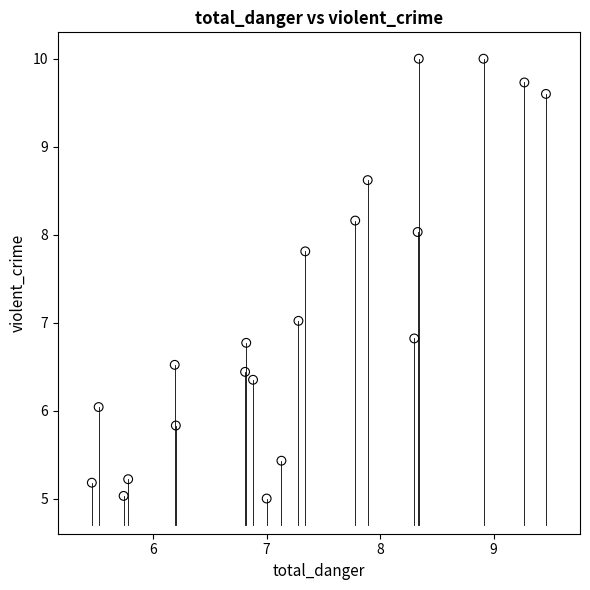

What is the range of Y values (max minus min)?

5.0